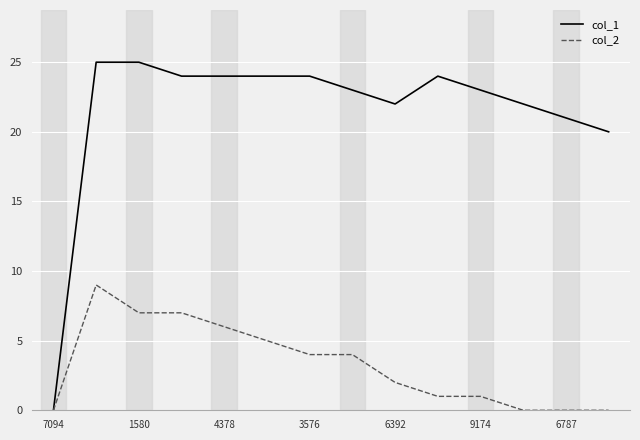

List the series in order of their peak value, lowest first.

col_2, col_1